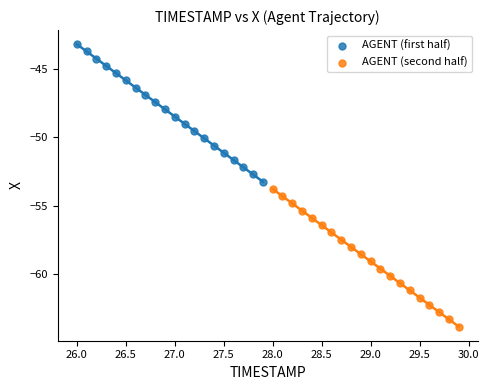

Which series reaches the minimum Y coordinate?

AGENT (second half)